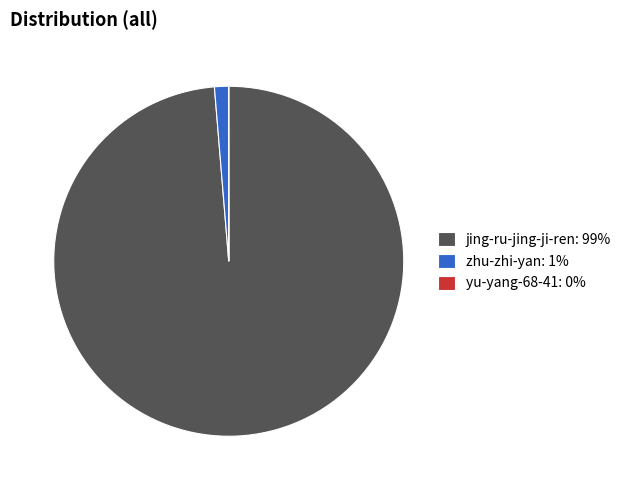

True or false: jing-ru-jing-ji-ren: 99% accounts for 89% of the total.

False